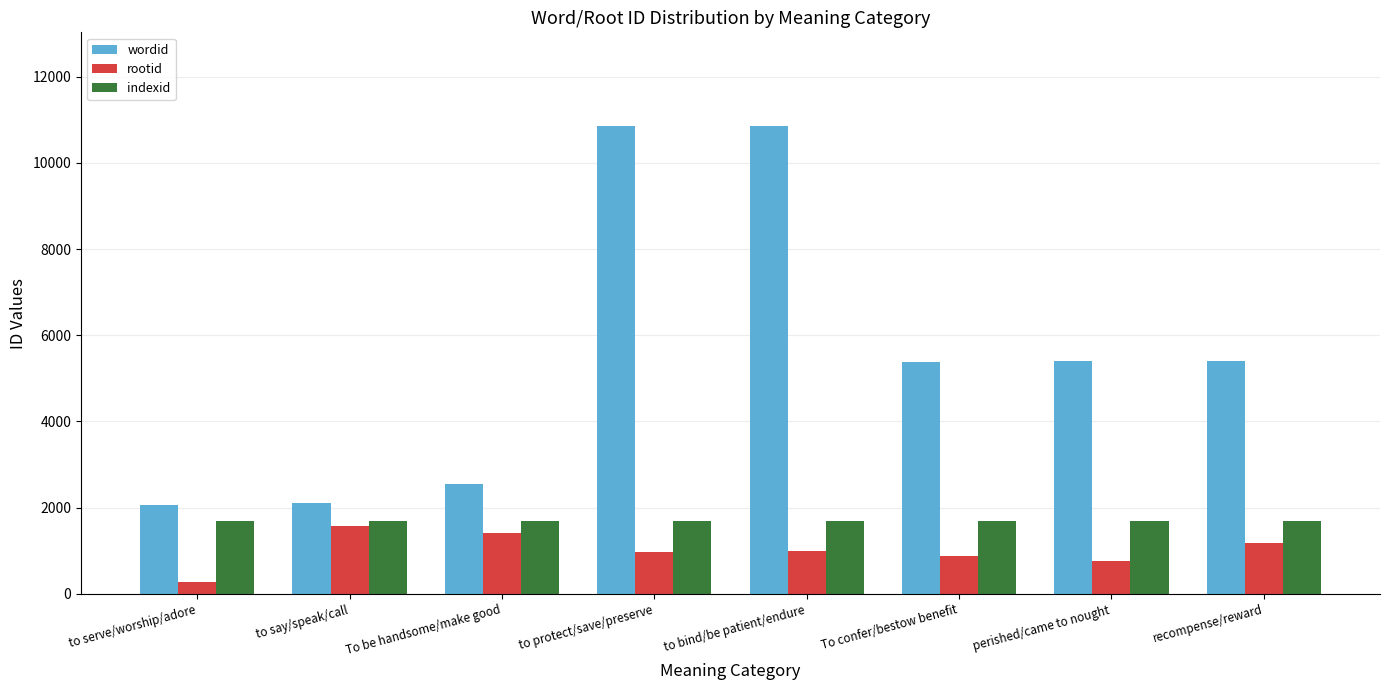

Between perished/came to nought and recompense/reward, which series saw the biggest shift?

rootid